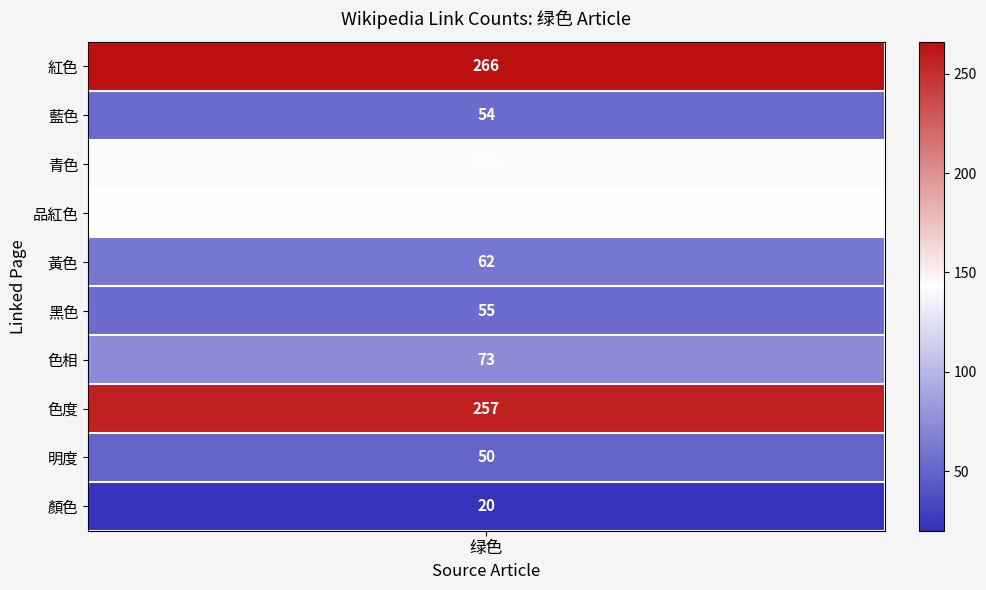

What is the total value across all series at 2?

152